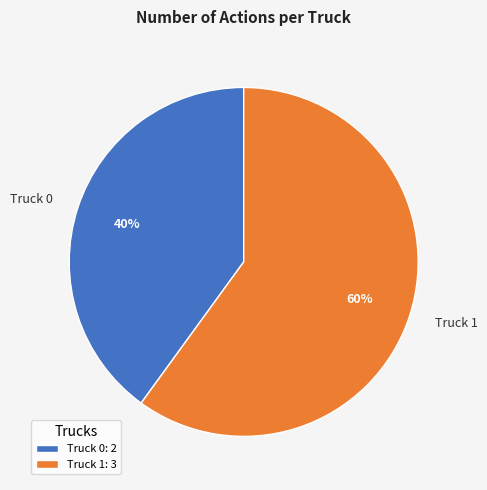

Rank the categories by value from highest to lowest.

Truck 1, Truck 0